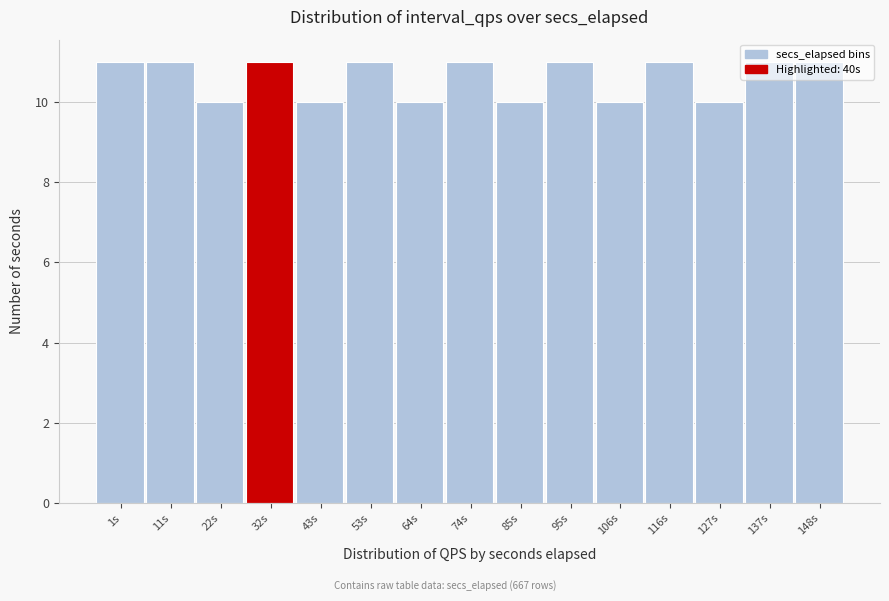

What is the greatest value displayed?

11